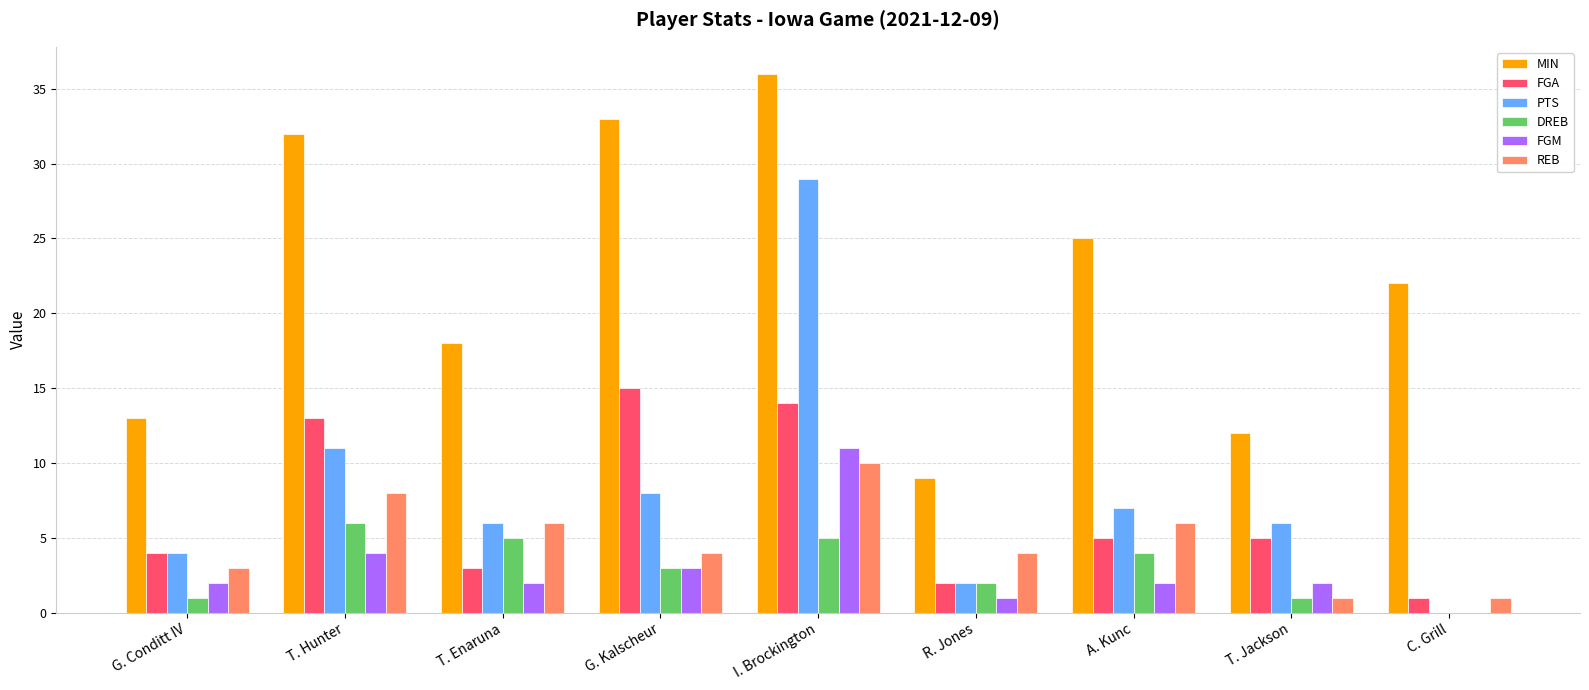

What is the sum of all FGM values?

27